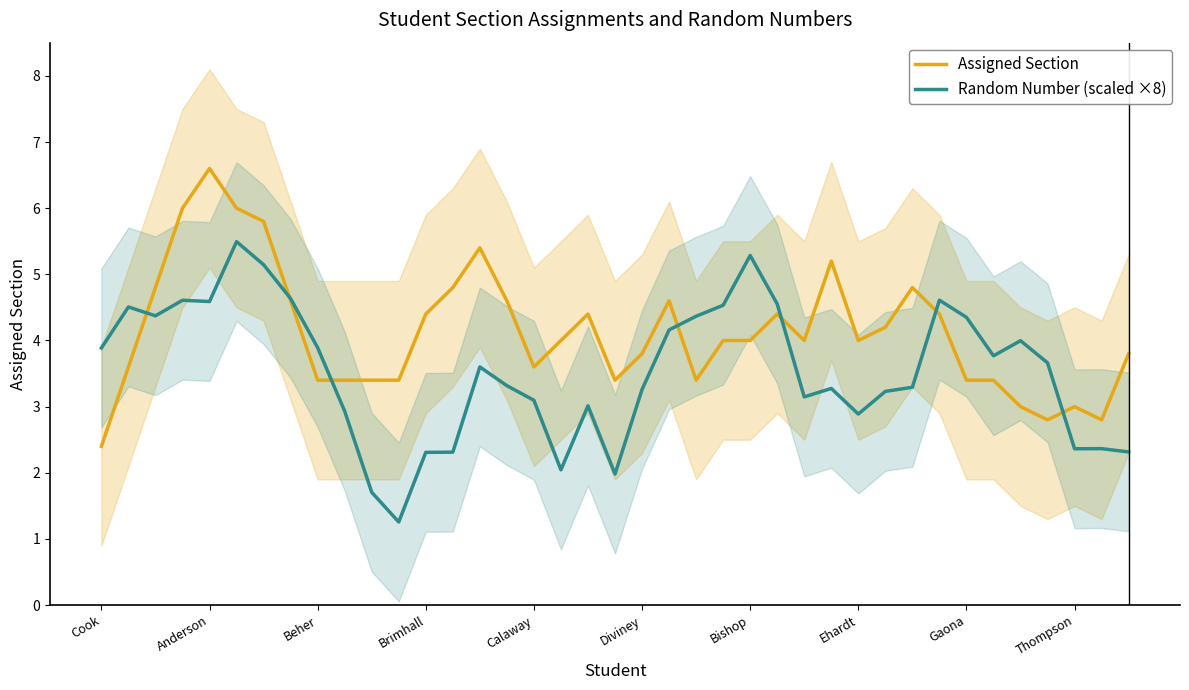

What is the average value of the Random Number (scaled ×8) series?

3.5